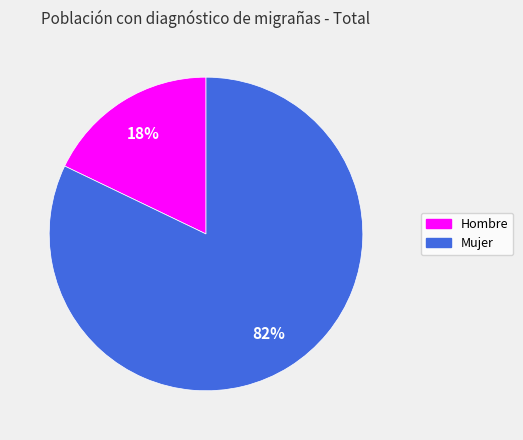

Count the number of slices in the pie.

2